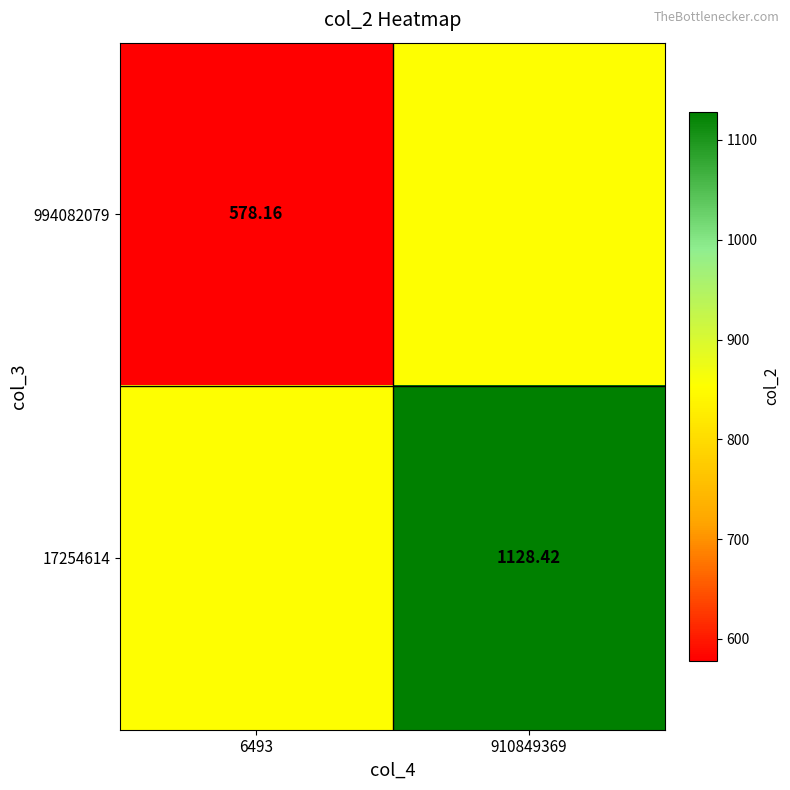

Which series has the largest total across all categories?

17254614